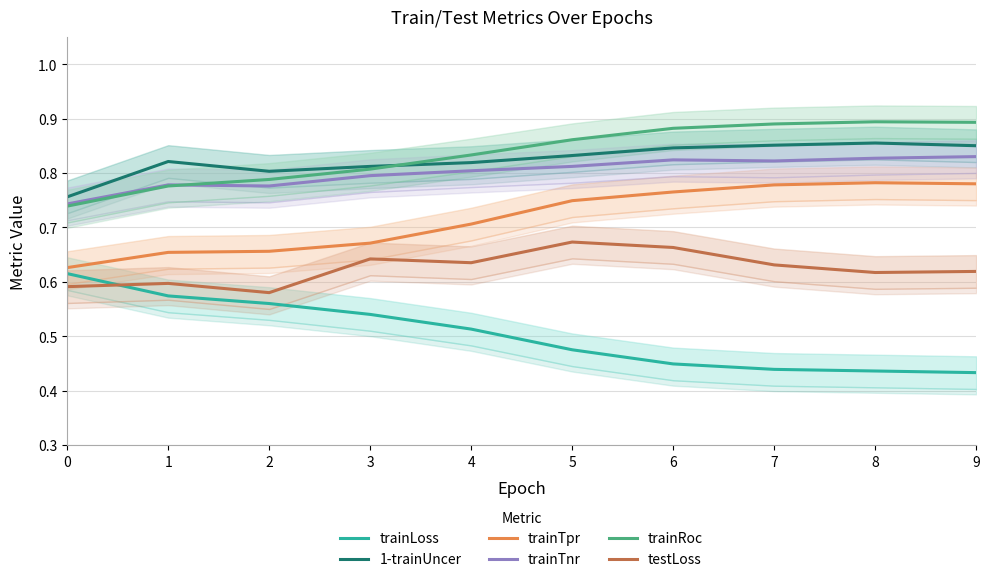

What is the value of the 1-trainUncer point at the 1st from the left?

0.8